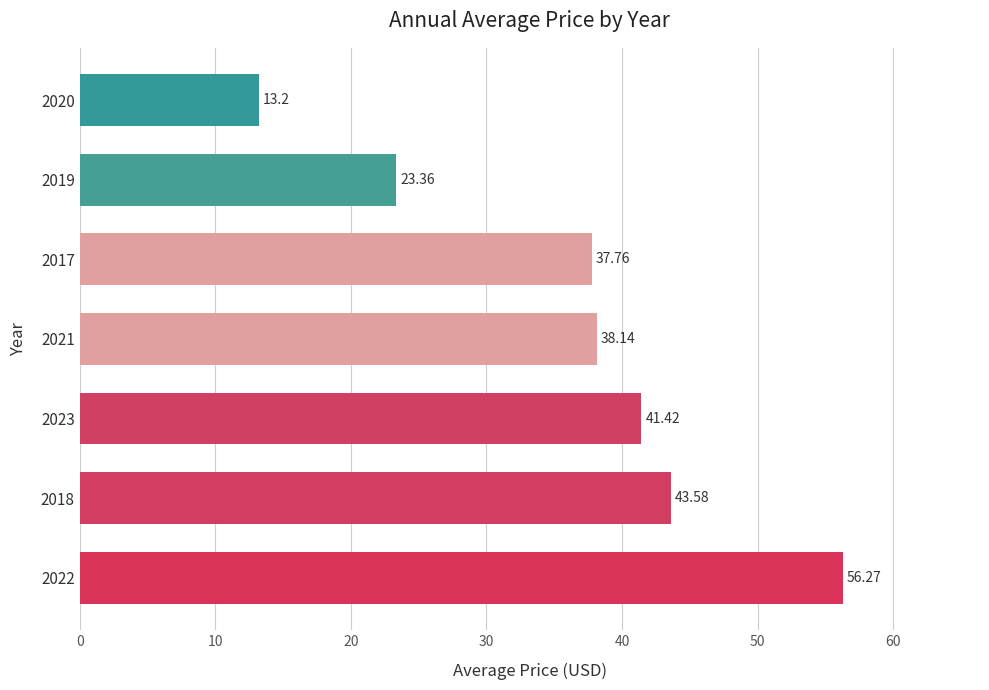

List the labels in order of value, largest first.

2022, 2018, 2023, 2021, 2017, 2019, 2020